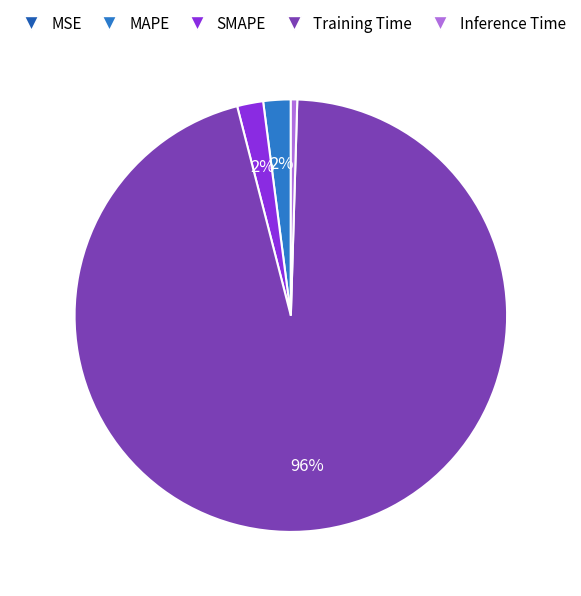

Rank the categories by value from lowest to highest.

MSE, Inference Time, SMAPE, MAPE, Training Time